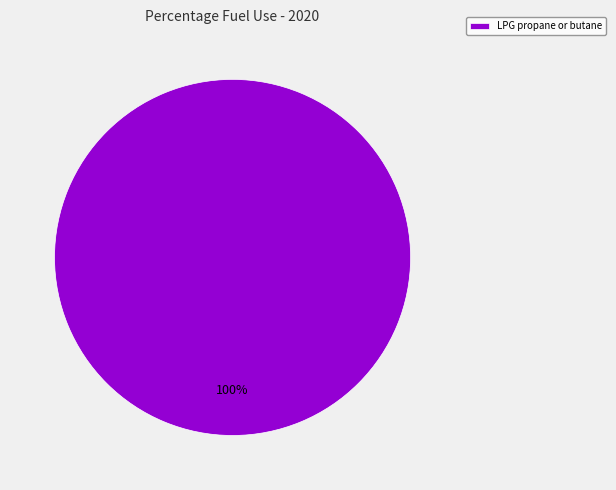

Rank the categories by value from highest to lowest.

LPG propane or butane